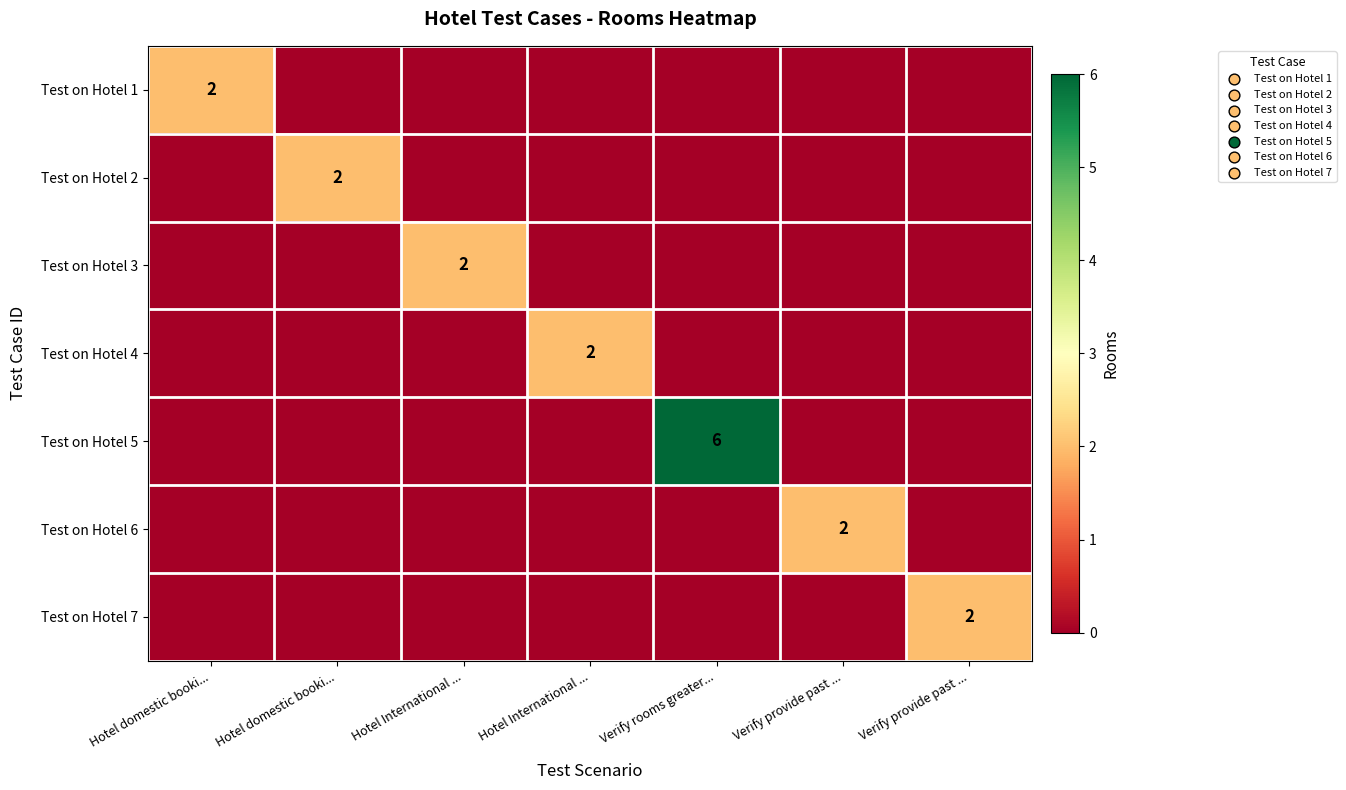

Rank the series at Hotel domestic booki... from lowest to highest value.

row_1, row_2, row_3, row_4, row_5, row_6, row_0